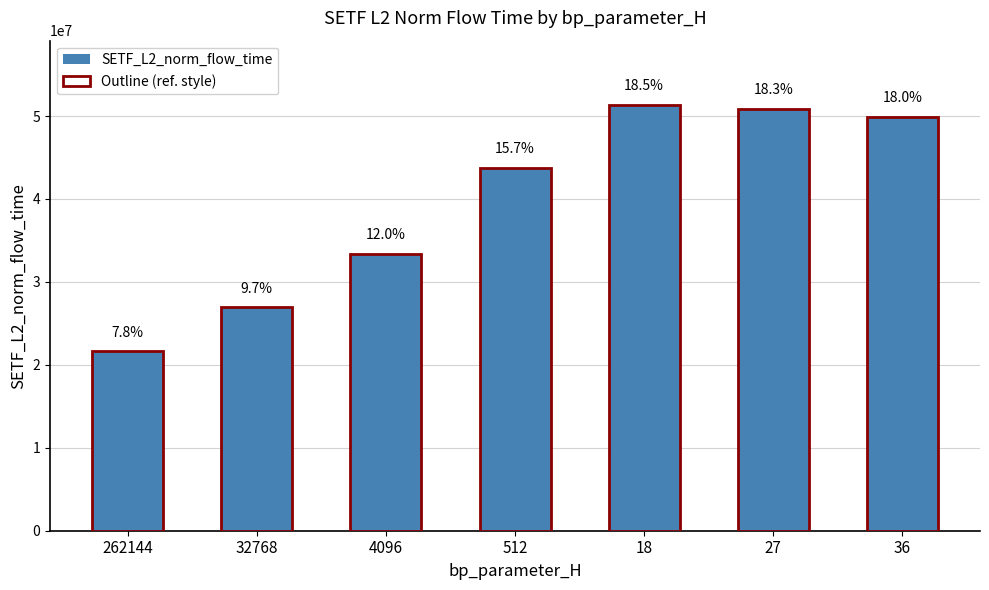

What is the ratio of the value at 18 to the value at 512?

1.2